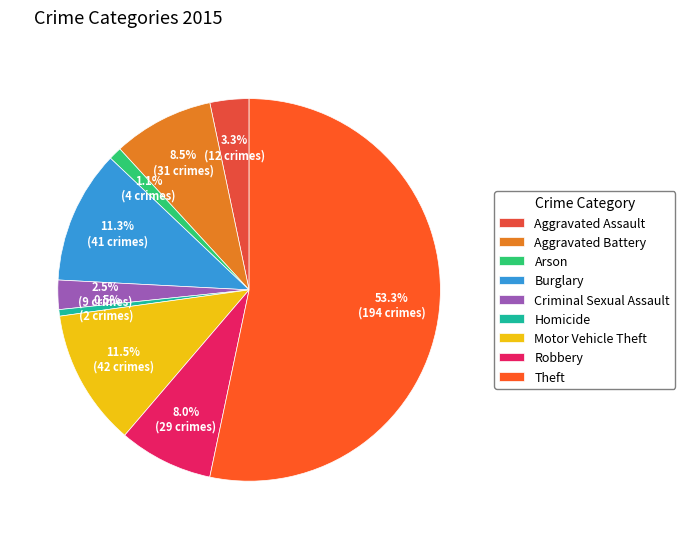

Rank the categories by value from lowest to highest.

Homicide, Arson, Criminal Sexual Assault, Aggravated Assault, Robbery, Aggravated Battery, Burglary, Motor Vehicle Theft, Theft